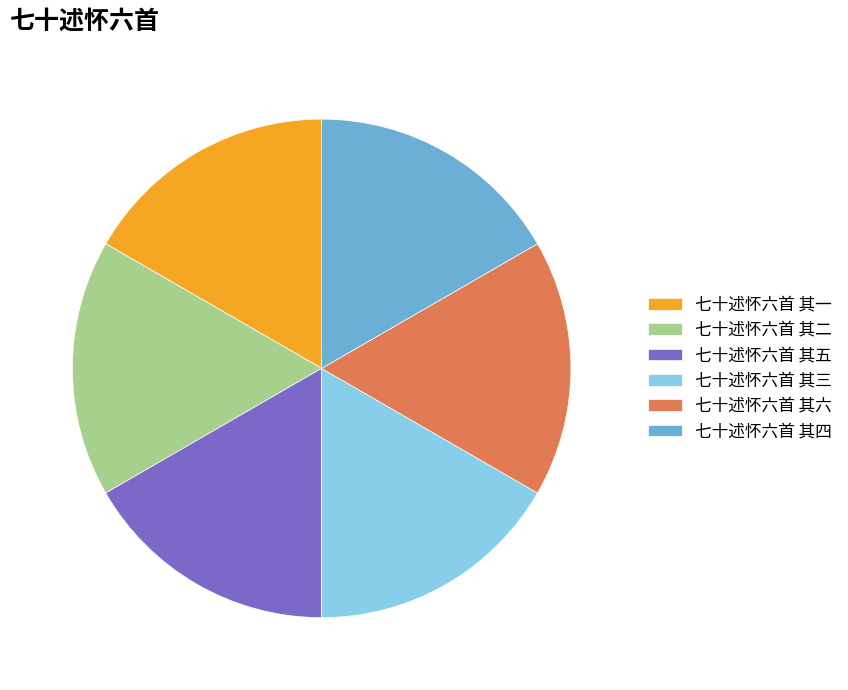

Approximately how many times larger is the value at 七十述怀六首 其四 compared to 七十述怀六首 其二?

1.0